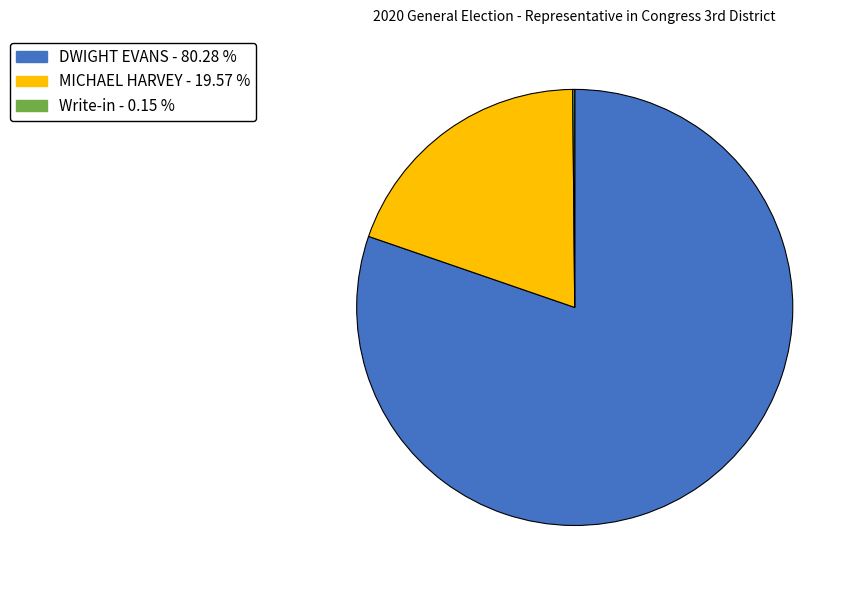

Combined, do DWIGHT EVANS and MICHAEL HARVEY account for over 50%?

Yes